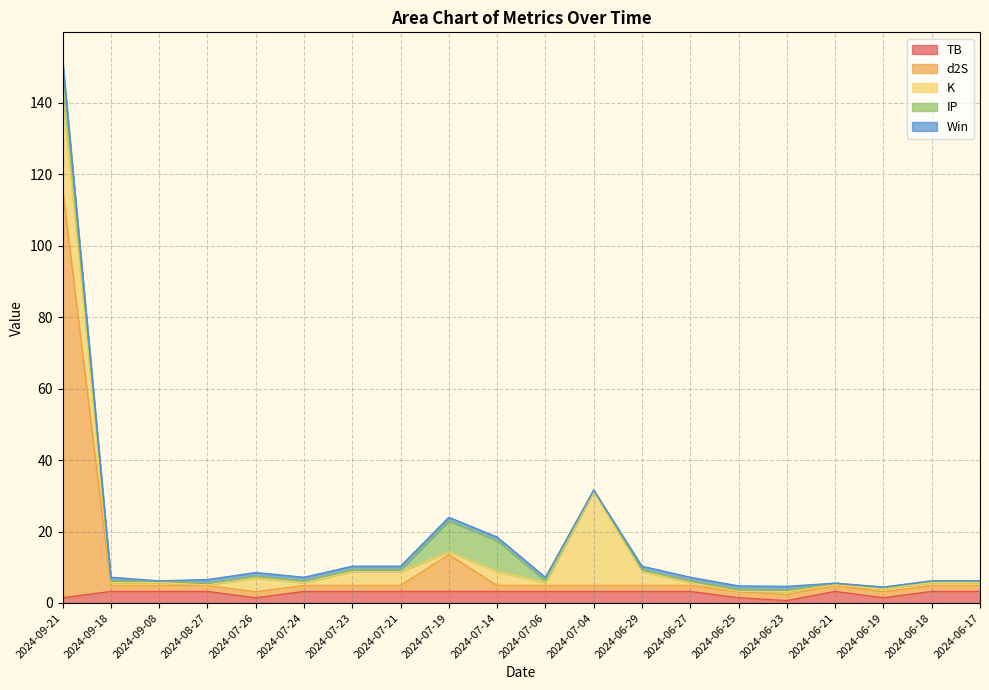

Is the value of d2S at 2024-06-17 greater than the value of TB at 2024-07-21?

No